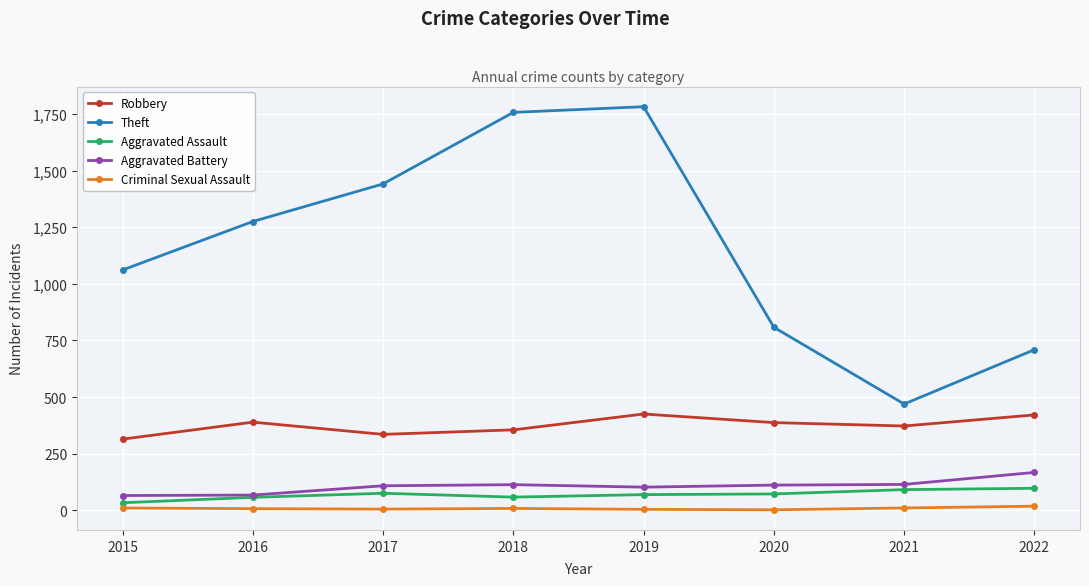

At which category does Theft reach its first local valley?

2021